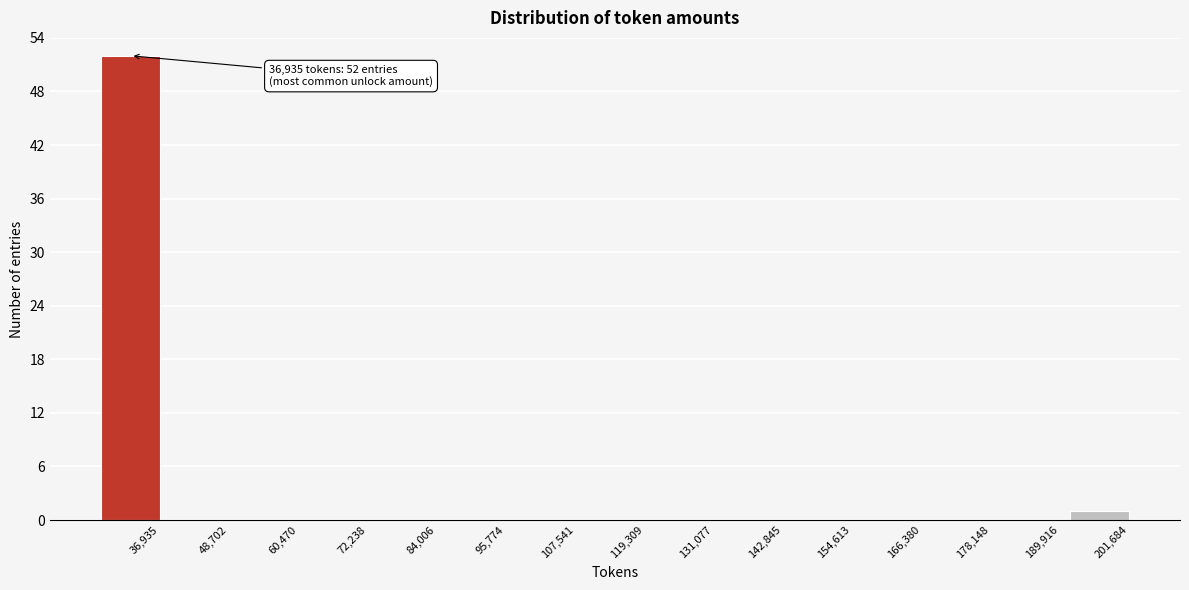

Reading left to right, extract all data points from this chart.

36,935=52	48,702=0	60,470=0	72,238=0	84,006=0	95,774=0	107,541=0	119,309=0	131,077=0	142,845=0	154,613=0	166,380=0	178,148=0	189,916=0	201,684=1